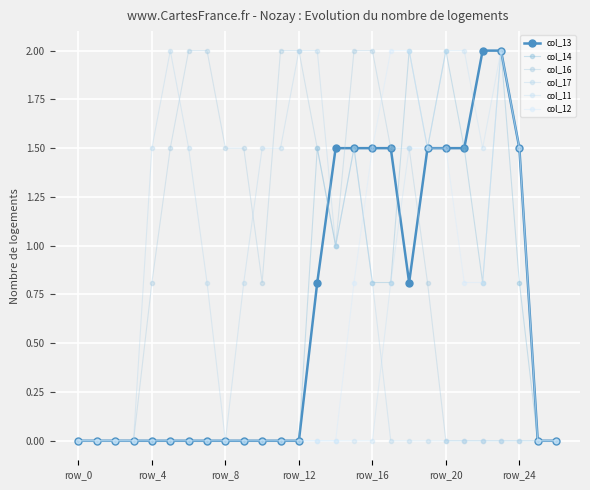

Rank the series by their maximum value, from lowest to highest.

col_13, col_14, col_16, col_17, col_11, col_12